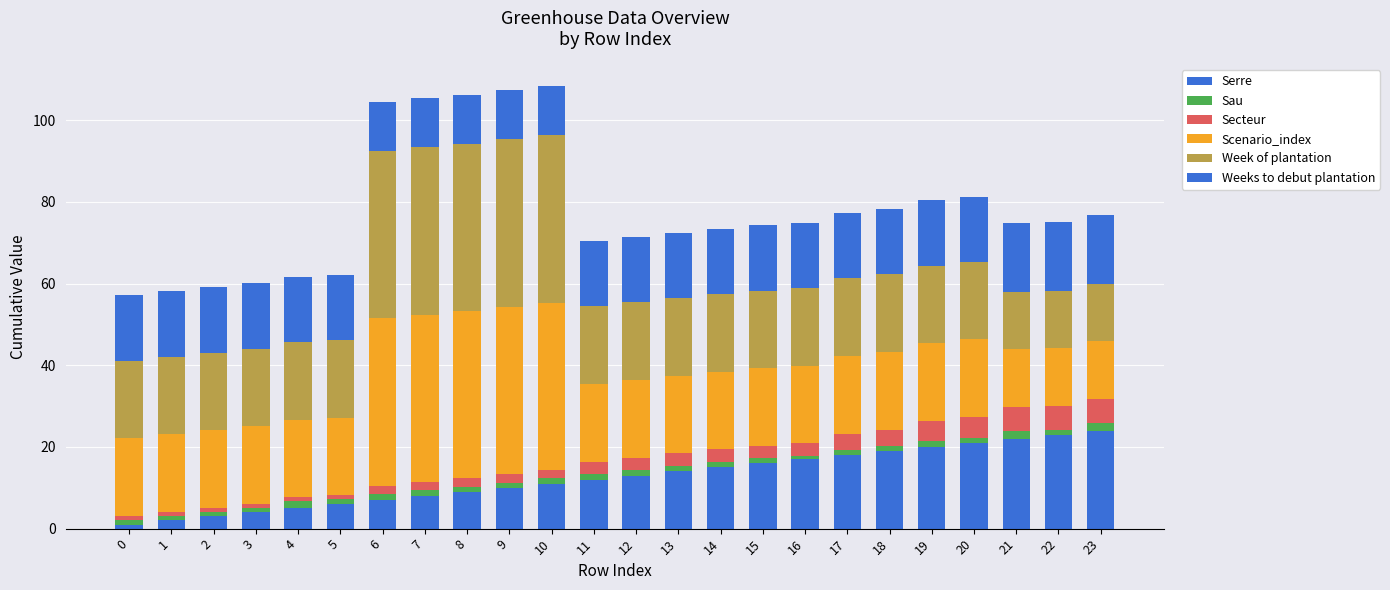

What is the sum of the Sau values at 14 and 3?

2.5